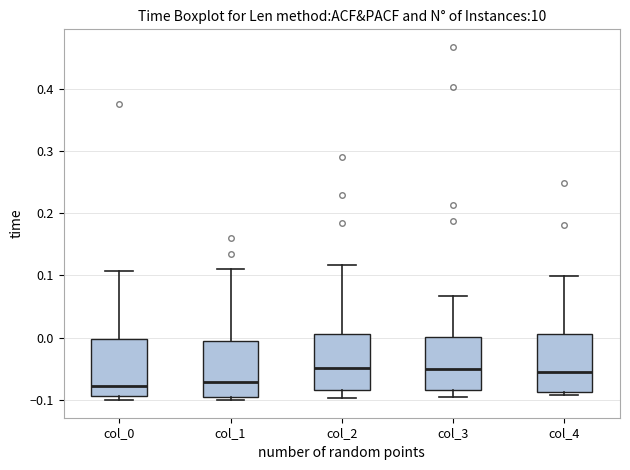

Reading left to right, read every box against the y-axis: the position of its median line, the range the box covers, and the ends of its whiskers. The values are not printed on the chart, so give them approximately, as read against the axis.

col_0: median -0.08, box -0.09 to 0.00, whiskers -0.10 to 0.11
col_1: median -0.07, box -0.09 to -0.01, whiskers -0.10 to 0.11
col_2: median -0.05, box -0.08 to 0.01, whiskers -0.10 to 0.12
col_3: median -0.05, box -0.08 to 0.00, whiskers -0.09 to 0.07
col_4: median -0.05, box -0.09 to 0.01, whiskers -0.09 (just below the box's lower edge) to 0.10